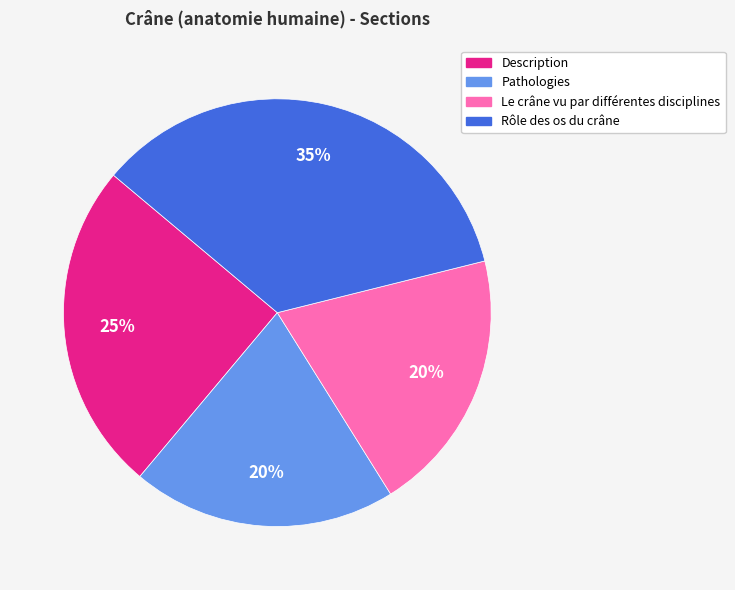

Which has a higher value, Description or Rôle des os du crâne?

Rôle des os du crâne